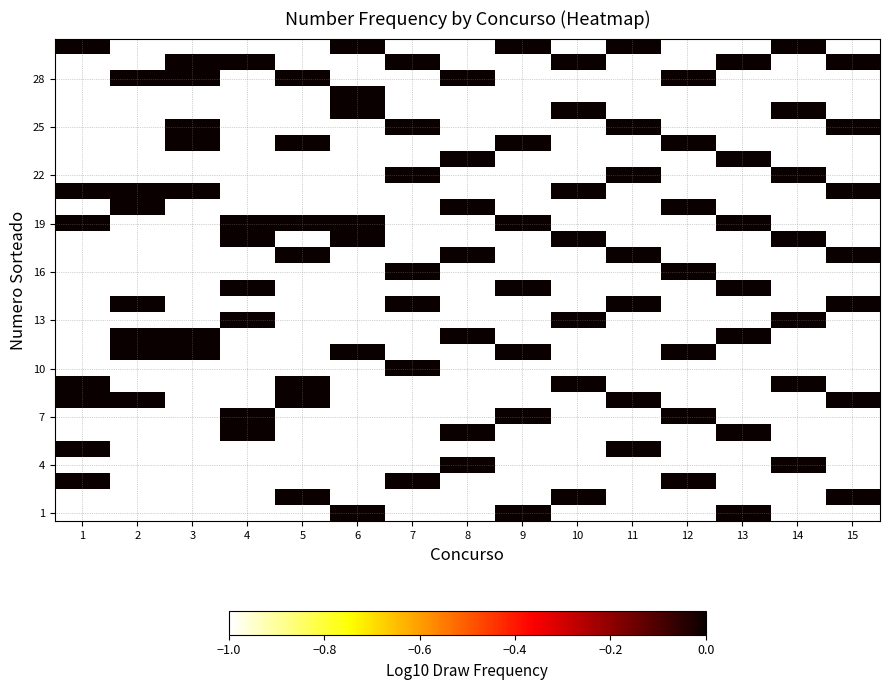

Which has a higher value, 6 or 15?

15